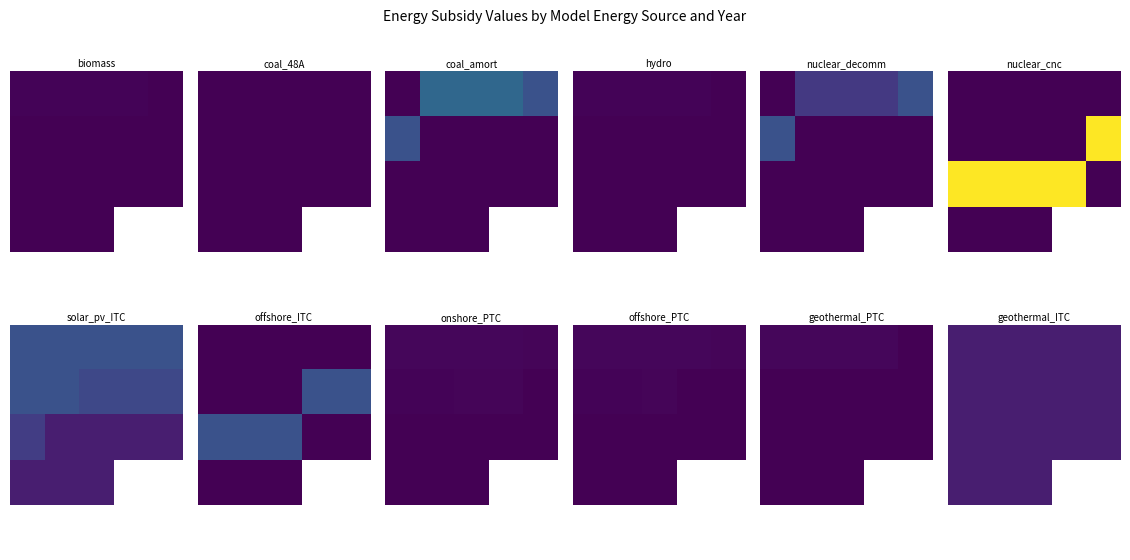

What is the greatest value displayed?

1.2